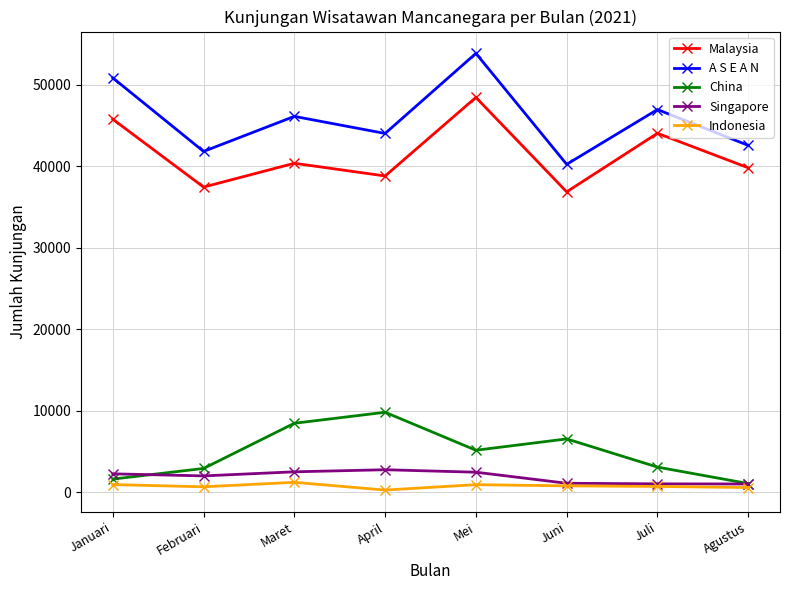

At Mei, list the series in order from smallest to largest.

Indonesia, Singapore, China, Malaysia, A S E A N